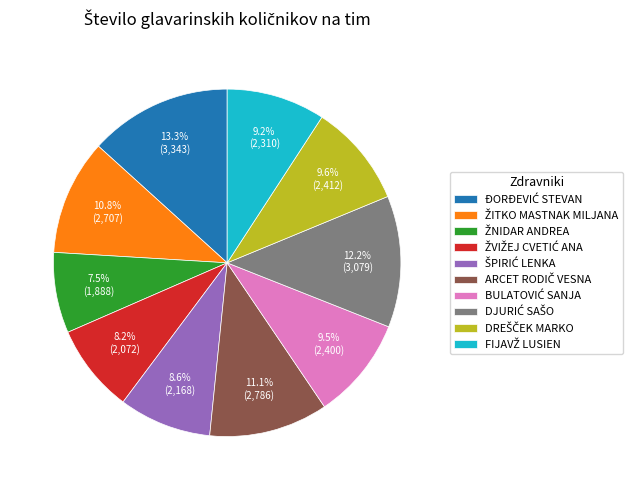

Does any single category account for the majority?

No